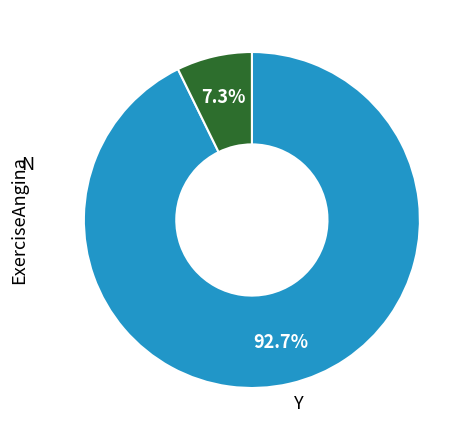

To the nearest percent, what is the average slice percentage?

50%